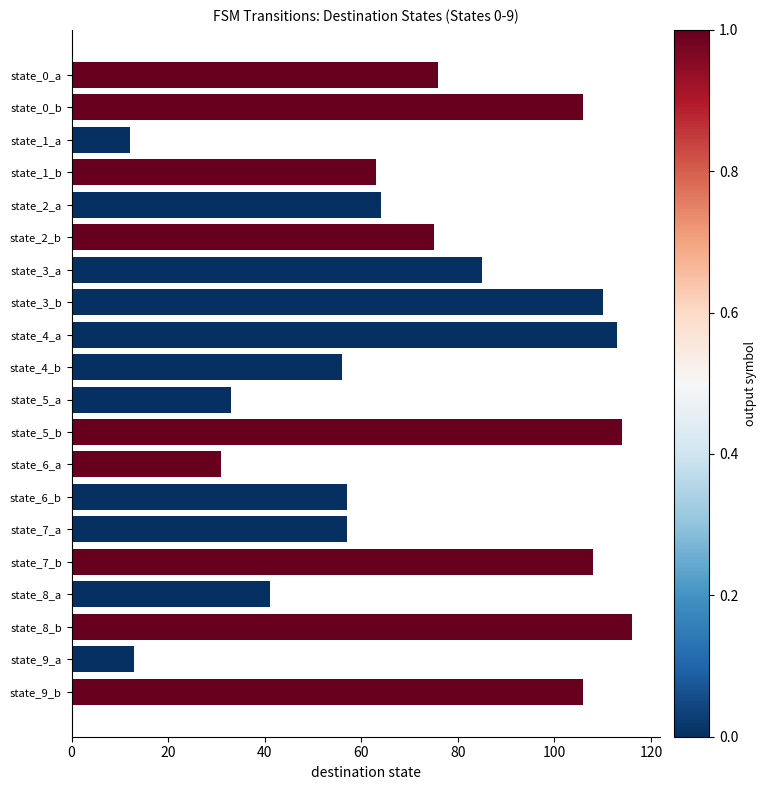

Are the bars horizontal?

Yes